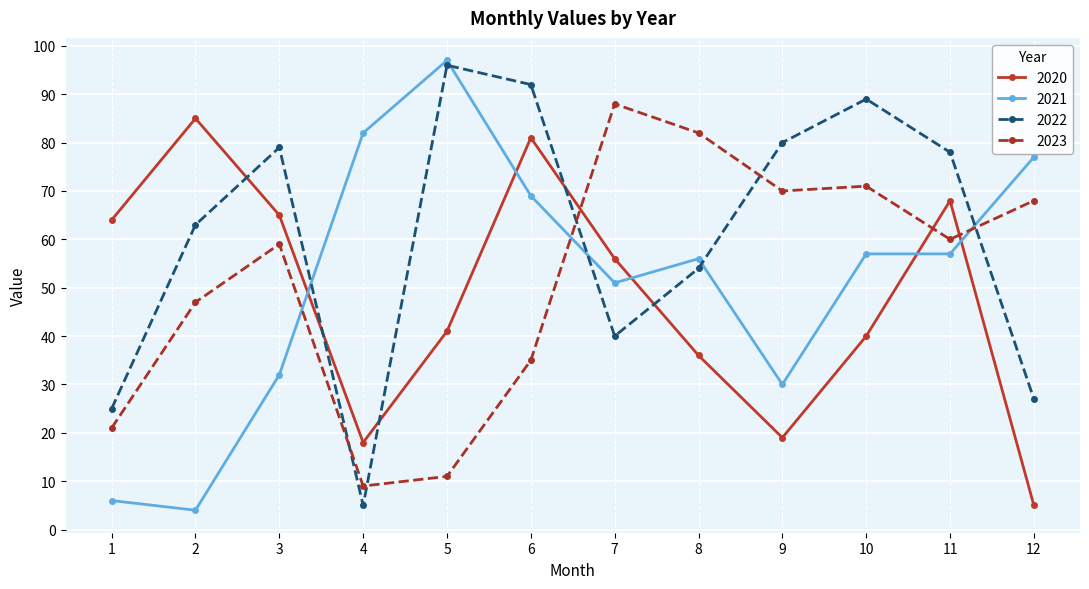

How many times do 2021 and 2020 cross each other?

5